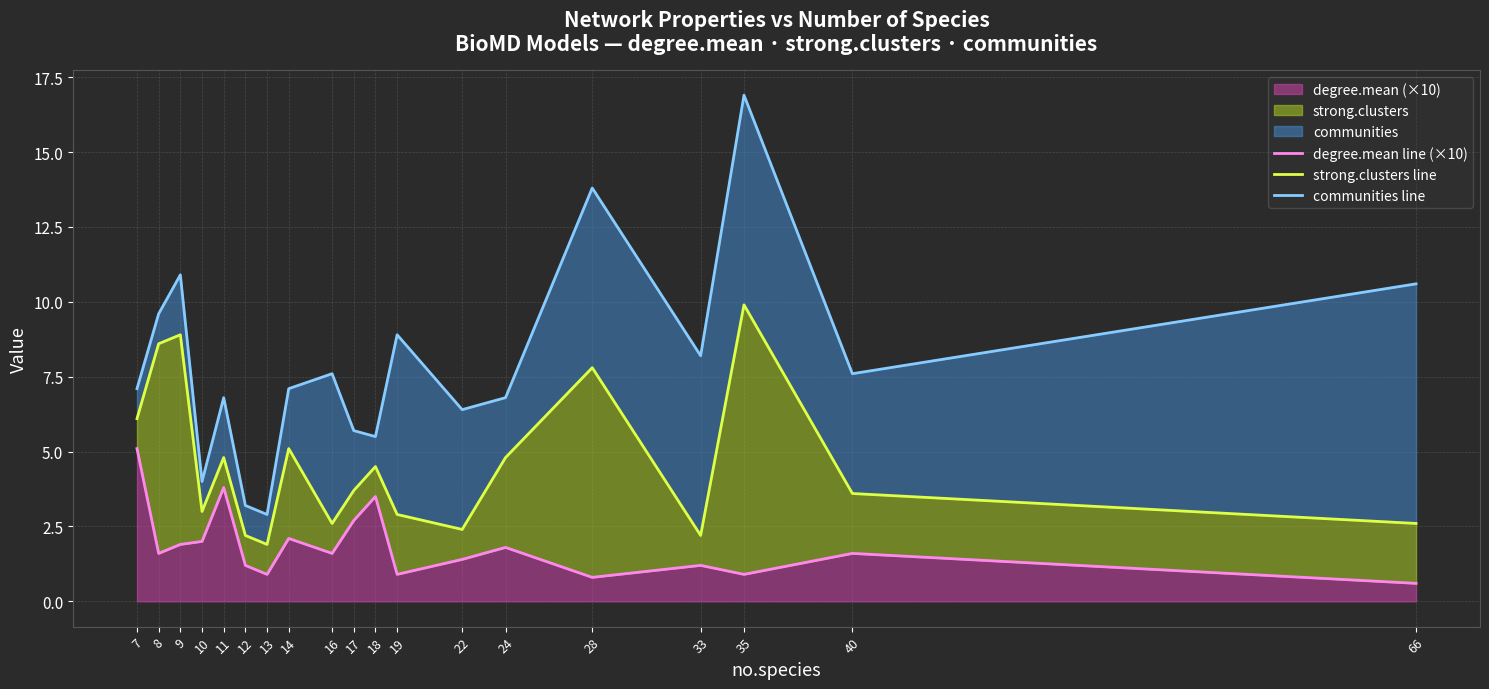

Reading left to right, extract all data points from this chart.

degree.mean line (×10): 7=5.1	8=1.6	9=1.9	10=2.0	11=3.8	12=1.2	13=0.9	14=2.1	16=1.6	17=2.7	18=3.5	19=0.9	22=1.4	24=1.8	28=0.8	33=1.2	35=0.9	40=1.6	66=0.6
strong.clusters line: 7=6.1	8=8.6	9=8.9	10=3.0	11=4.8	12=2.2	13=1.9	14=5.1	16=2.6	17=3.7	18=4.5	19=2.9	22=2.4	24=4.8	28=7.8	33=2.2	35=9.9	40=3.6	66=2.6
communities line: 7=7.1	8=9.6	9=10.9	10=4.0	11=6.8	12=3.2	13=2.9	14=7.1	16=7.6	17=5.7	18=5.5	19=8.9	22=6.4	24=6.8	28=13.8	33=8.2	35=16.9	40=7.6	66=10.6